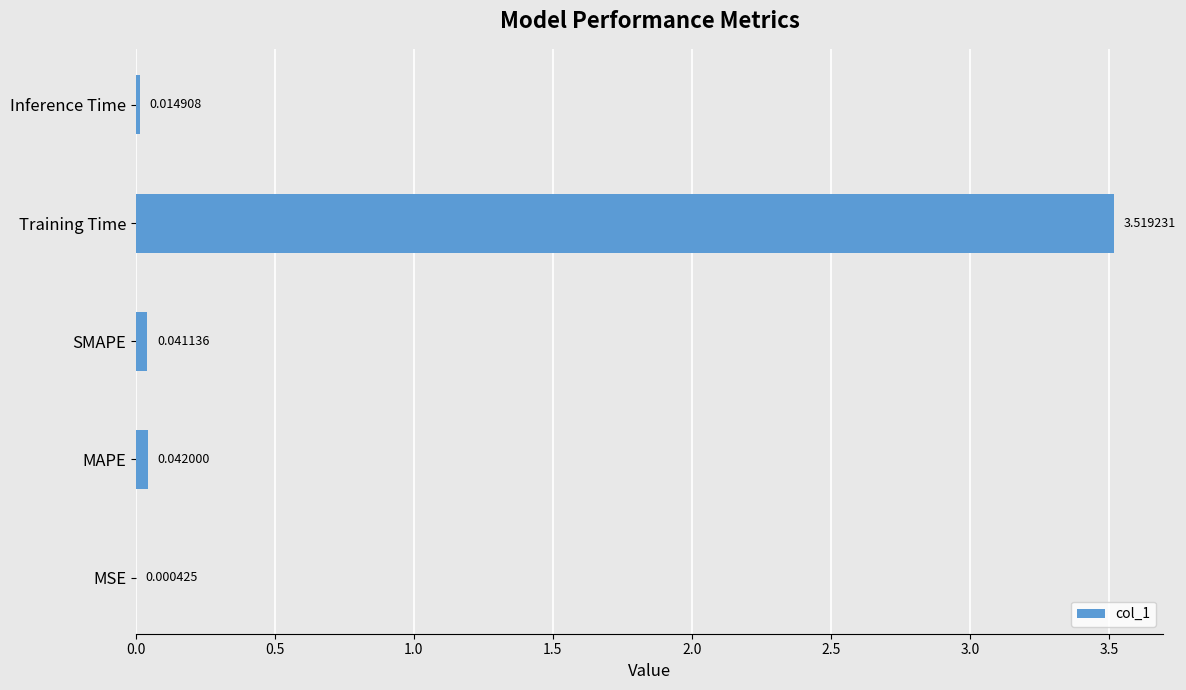

Which category has the highest value across all series?

Training Time